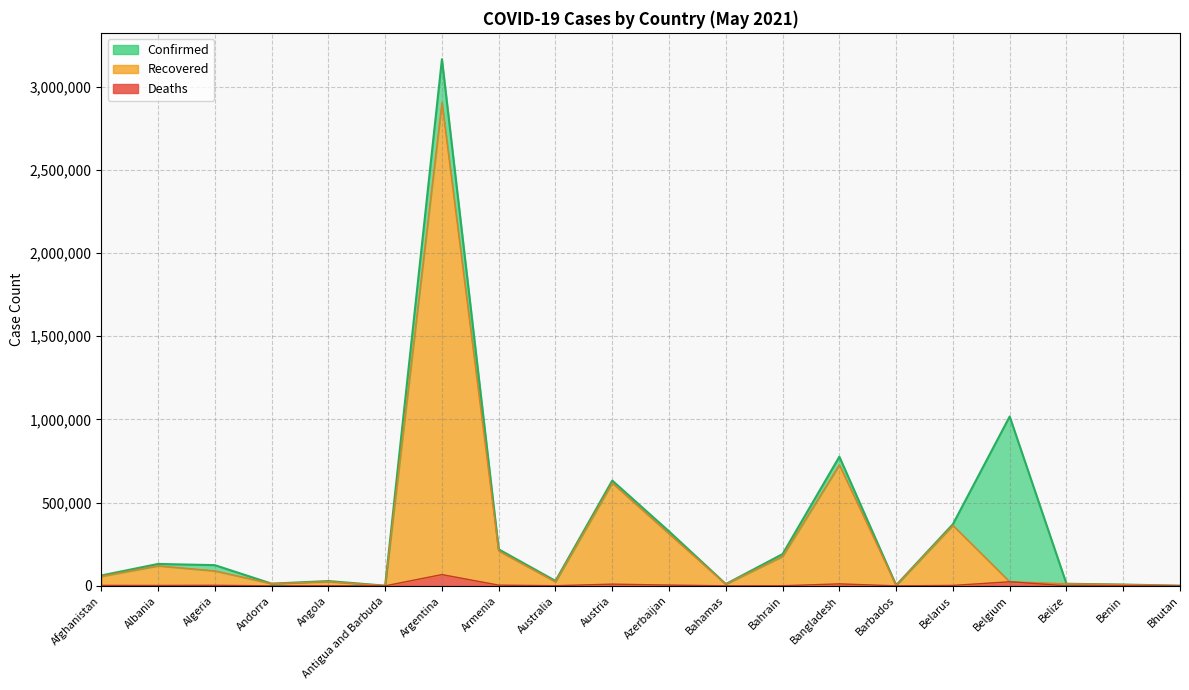

What is the smallest value displayed?

1